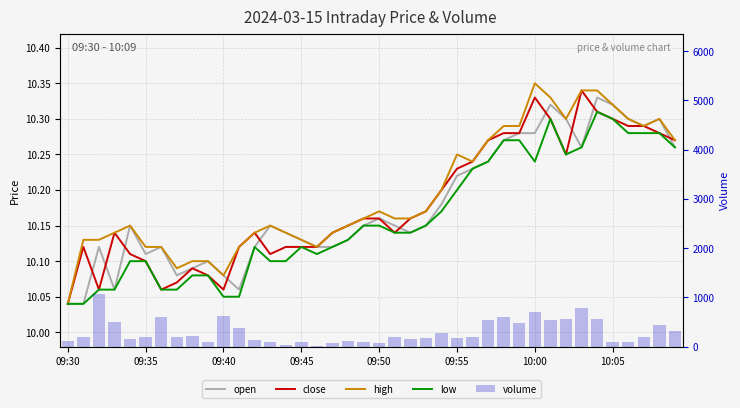

Which series has the largest range (max minus min)?

volume